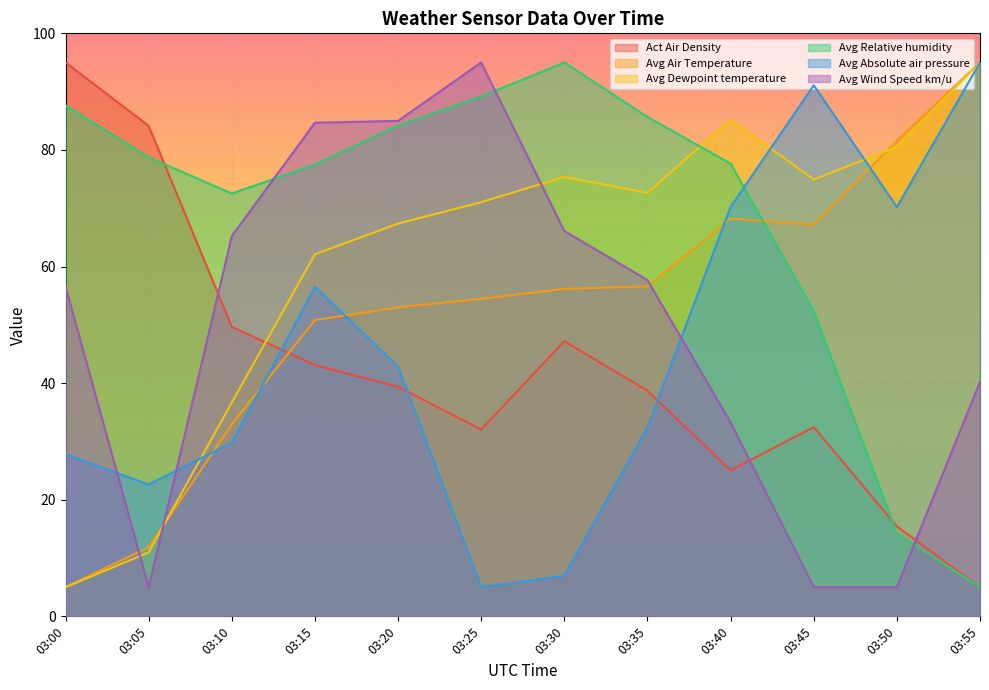

Where do Avg Absolute air pressure and Act Air Density first cross each other?

03:10 and 03:15